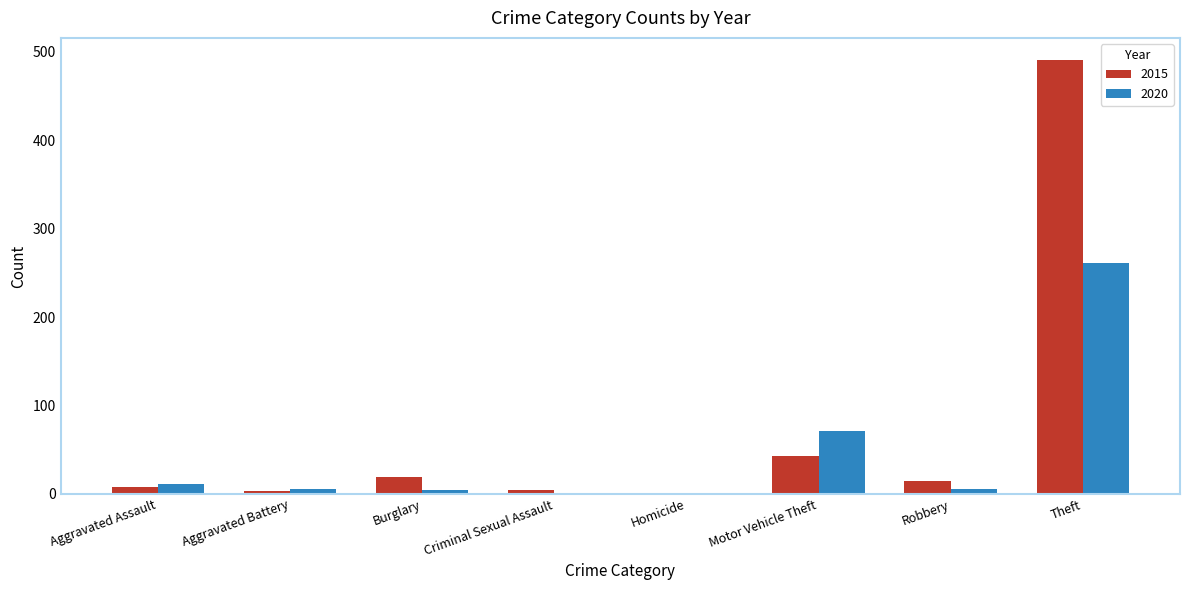

Which category has the highest value in the 2020 series?

Theft